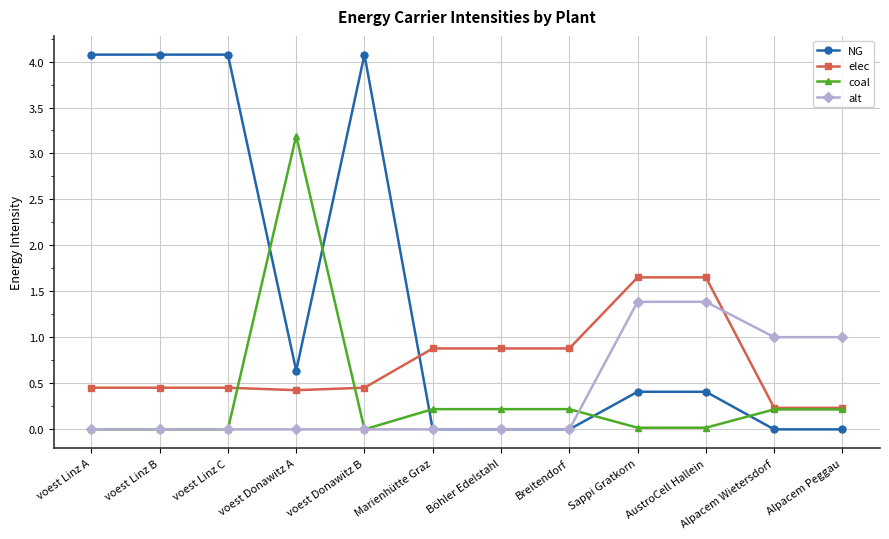

What is the difference between the maximum and minimum values in the NG series?

4.1